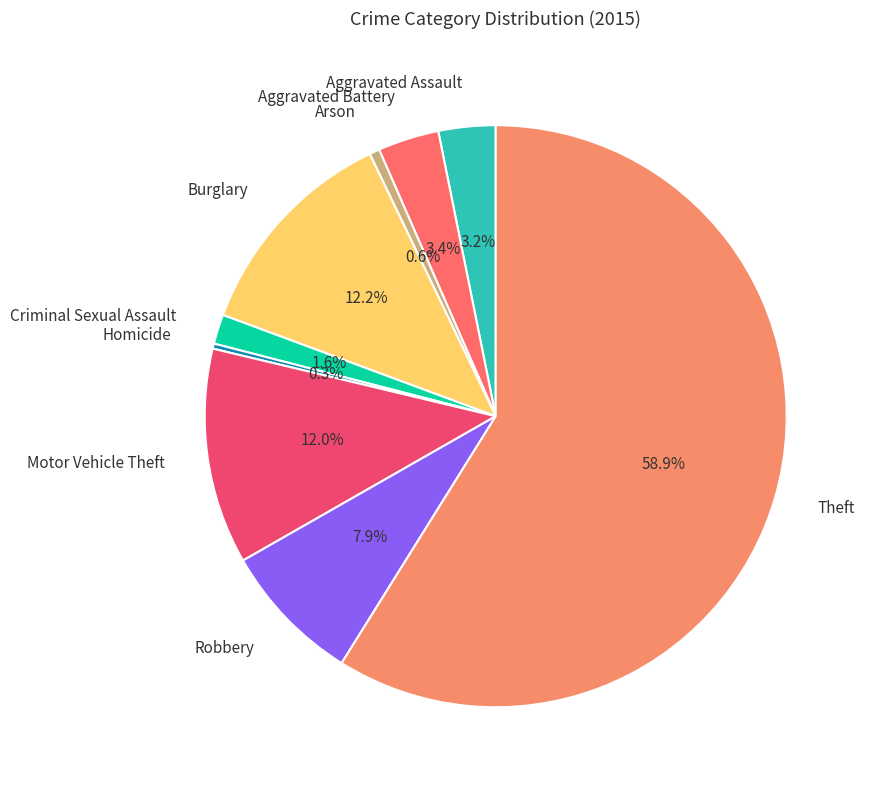

True or false: Aggravated Assault accounts for 3% of the total.

True